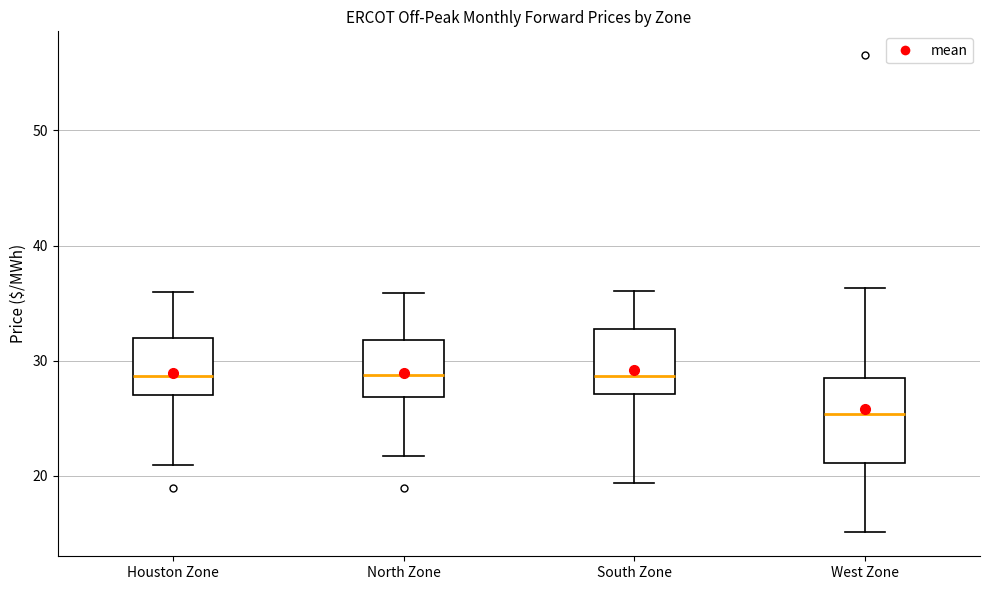

Reading left to right, transcribe this box plot: for each box, give where its median line is, the range the box spans, and where its two whiskers end, as read against the y-axis. The values are not printed on the chart, so give them approximately, as read against the axis.

Houston Zone: median 29, box 27 to 32, whiskers 21 to 36
North Zone: median 29, box 27 to 32, whiskers 22 to 36
South Zone: median 29, box 27 to 33, whiskers 19 to 36
West Zone: median 25, box 21 to 29, whiskers 15 to 36